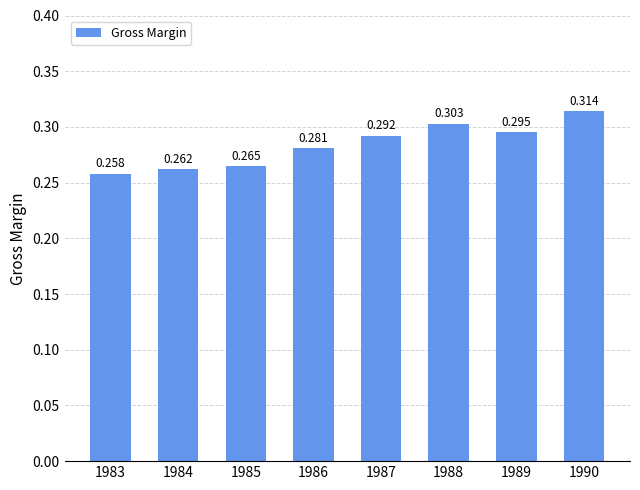

At which label is the value closest to 0?

1983